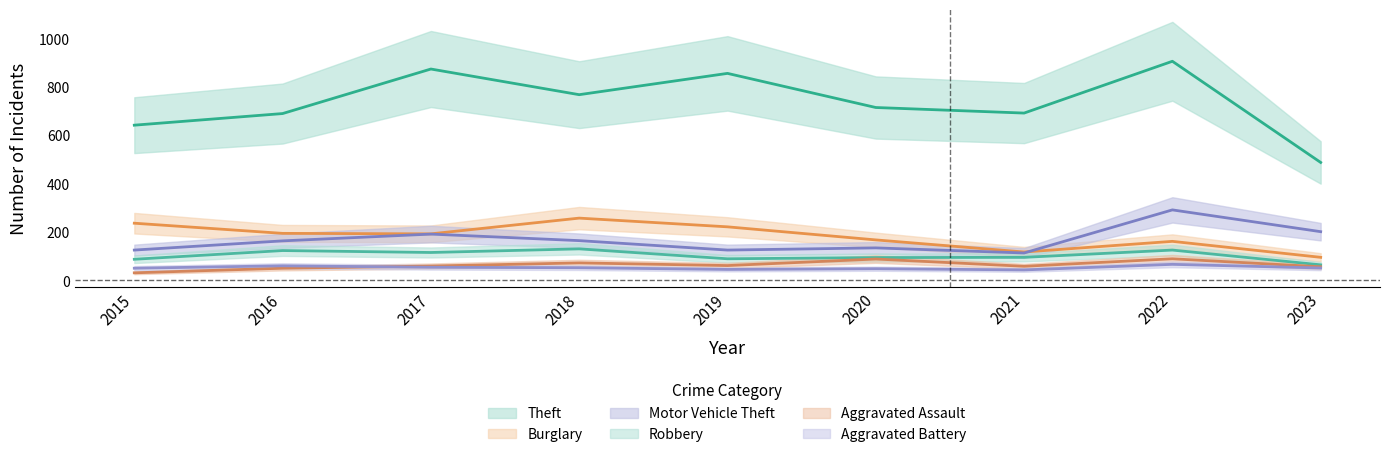

Rank the categories by Aggravated Assault value from lowest to highest.

2015, 2016, 2023, 2021, 2017, 2019, 2018, 2020, 2022